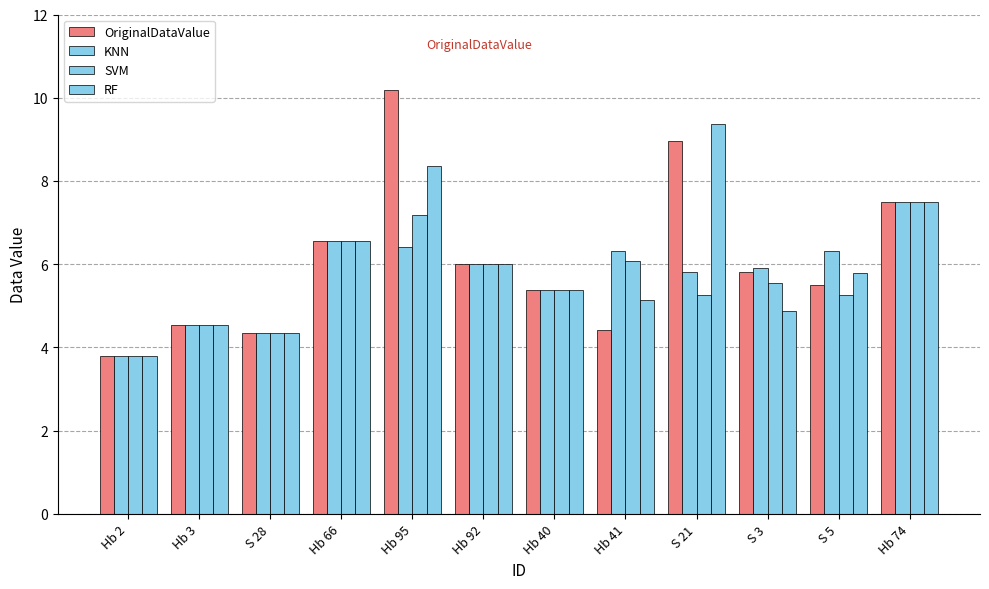

The KNN series shows 2.3 at S 3. True or false?

False